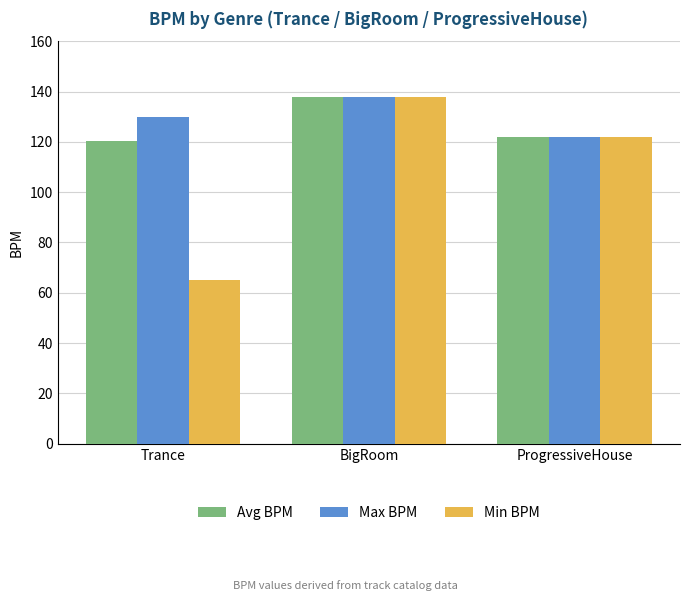

At how many categories does at least one series exceed 75?

3